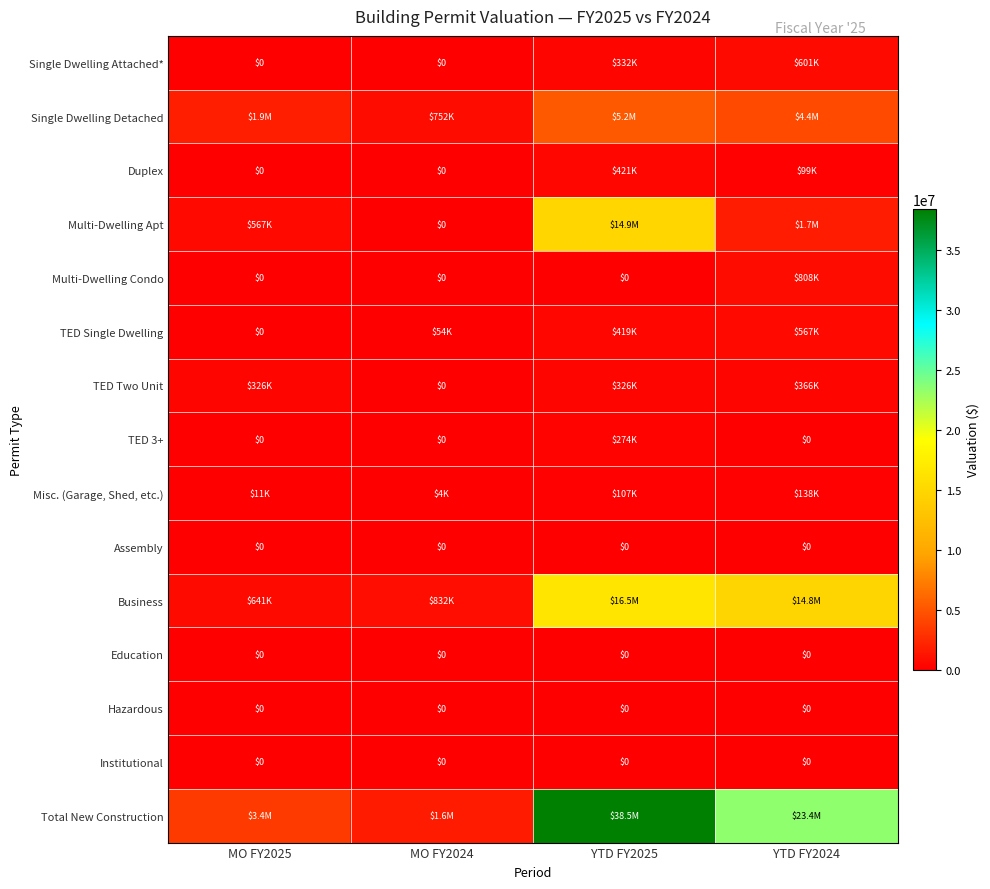

Which series has the largest total across all categories?

Total New Construction